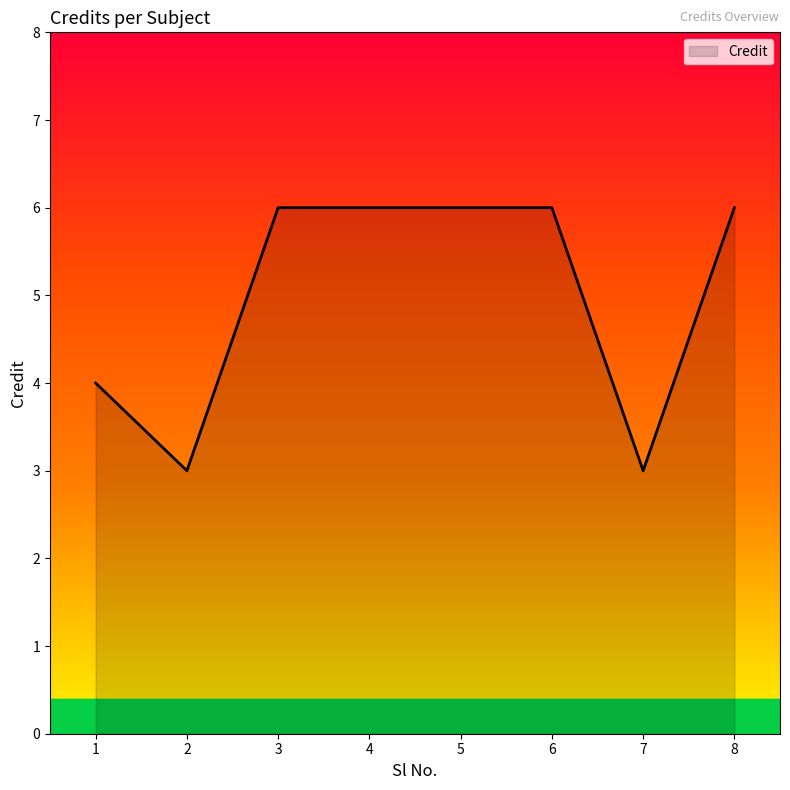

Reading left to right, list all the values displayed in this chart.

1=4	2=3	3=6	4=6	5=6	6=6	7=3	8=6